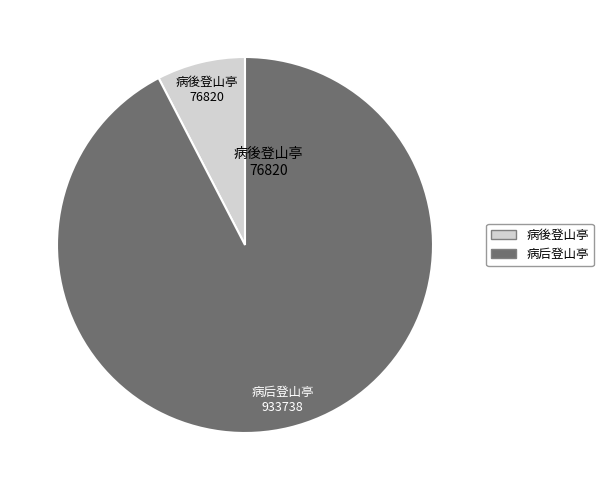

Is there a majority slice in this chart?

Yes